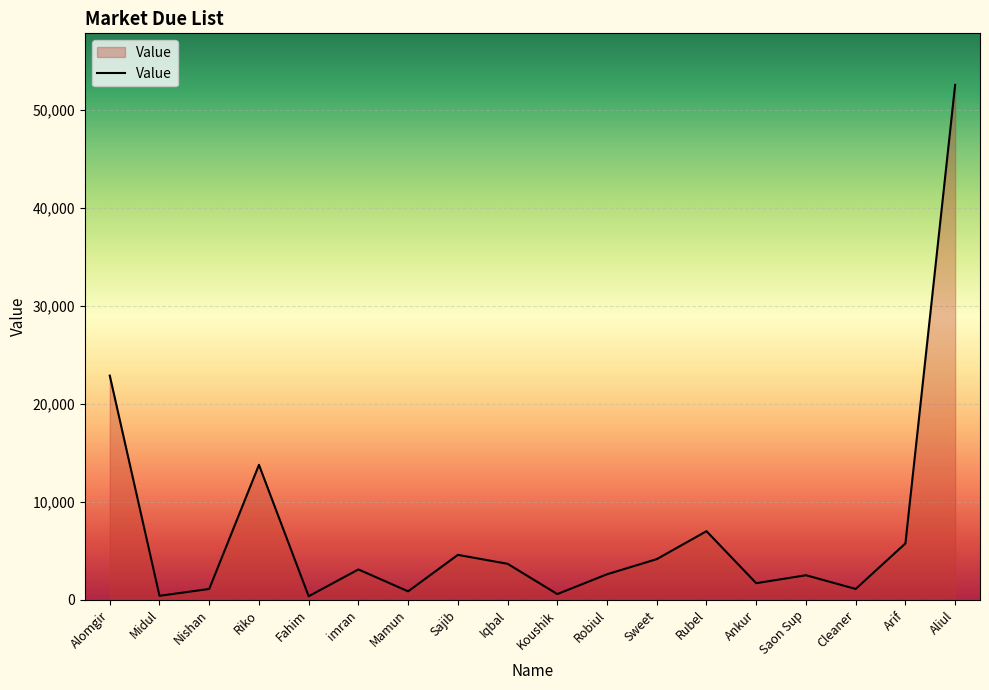

Which label corresponds to the largest value in the chart?

Aliul